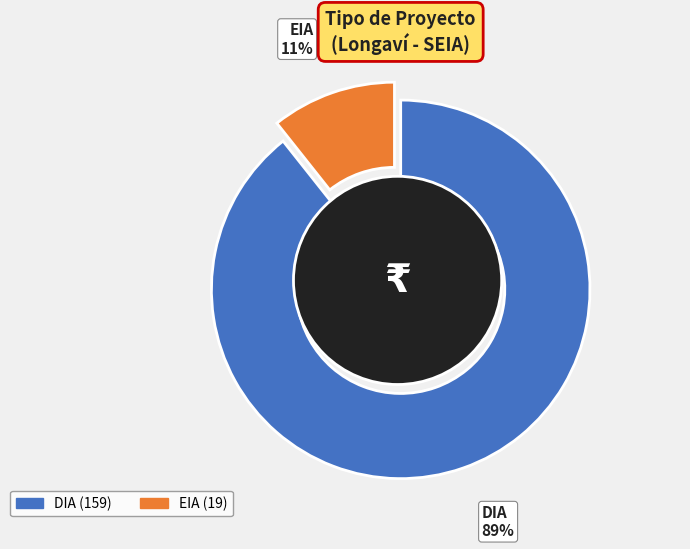

Rank the categories by value from lowest to highest.

EIA, DIA